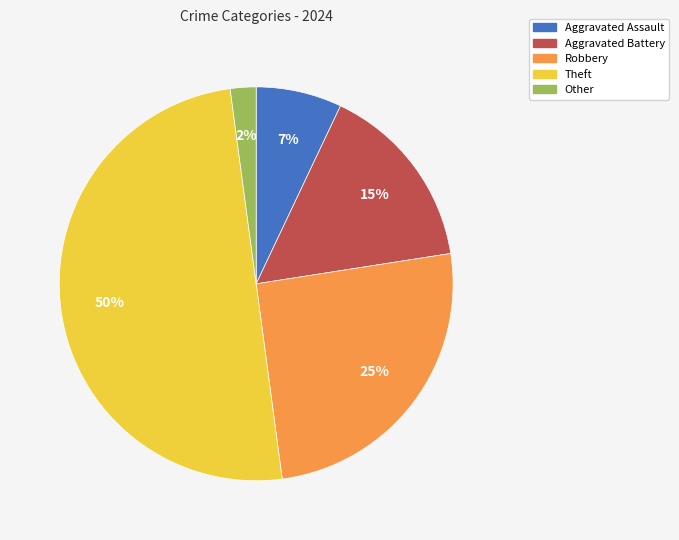

Count the number of slices in the pie.

5